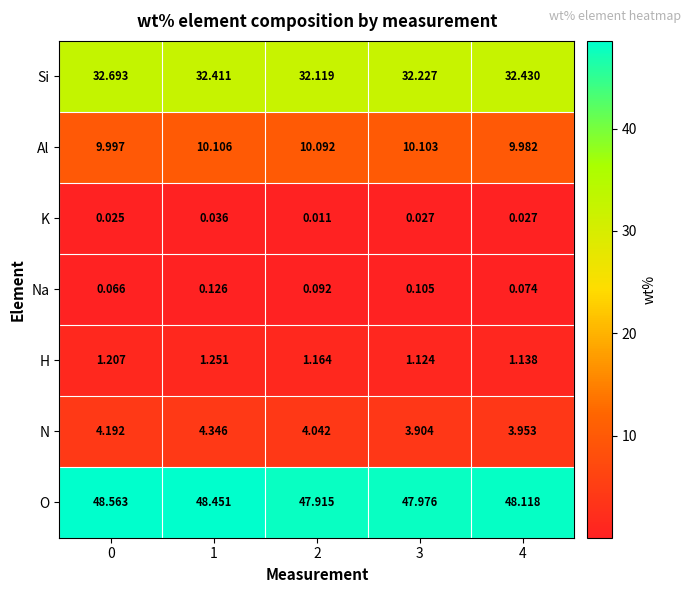

Which series has the widest spread of values?

O